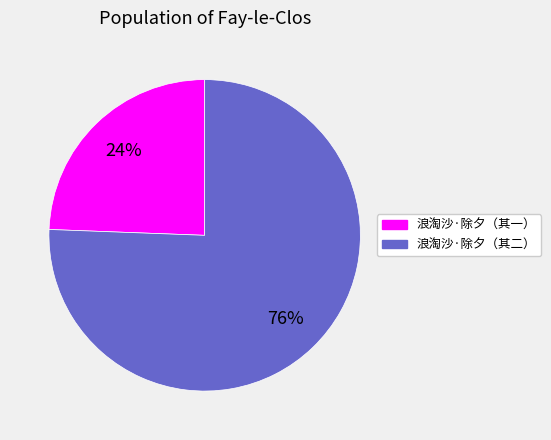

Is there any slice that represents more than half of the pie?

Yes